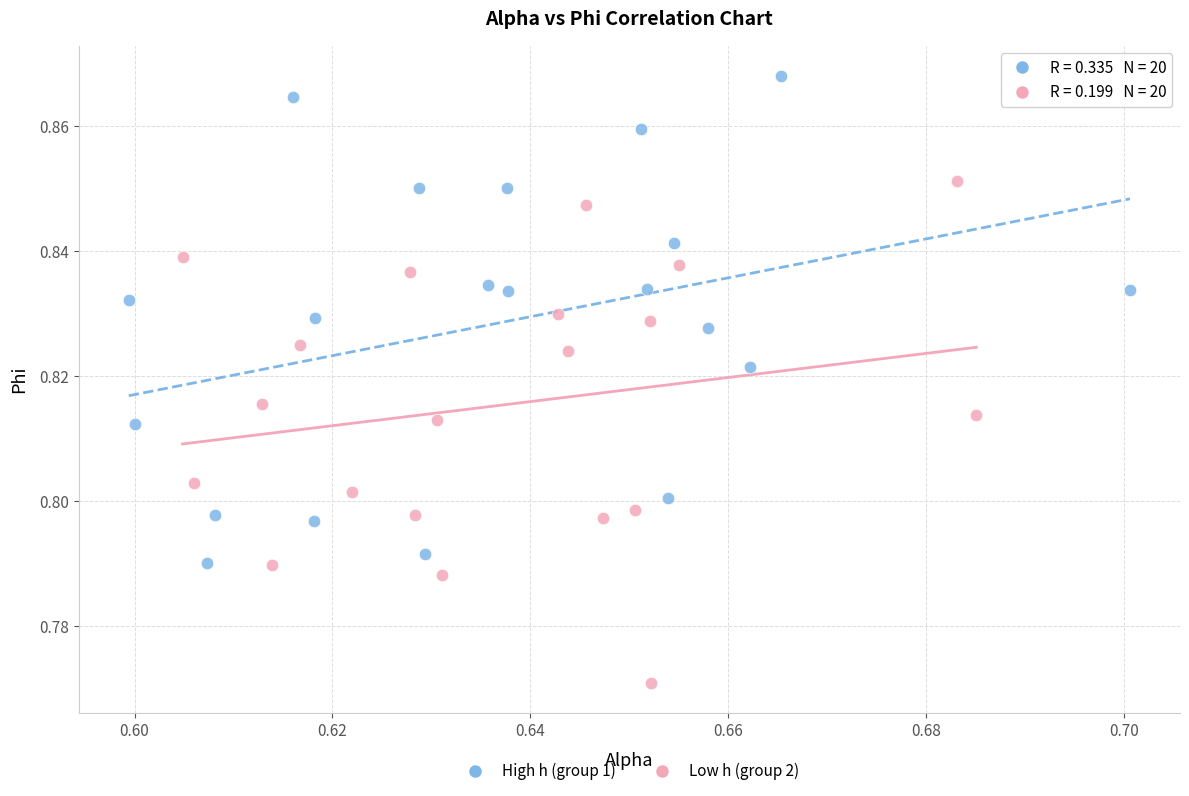

What are all the series names shown in the legend?

High h (group 1), Low h (group 2)